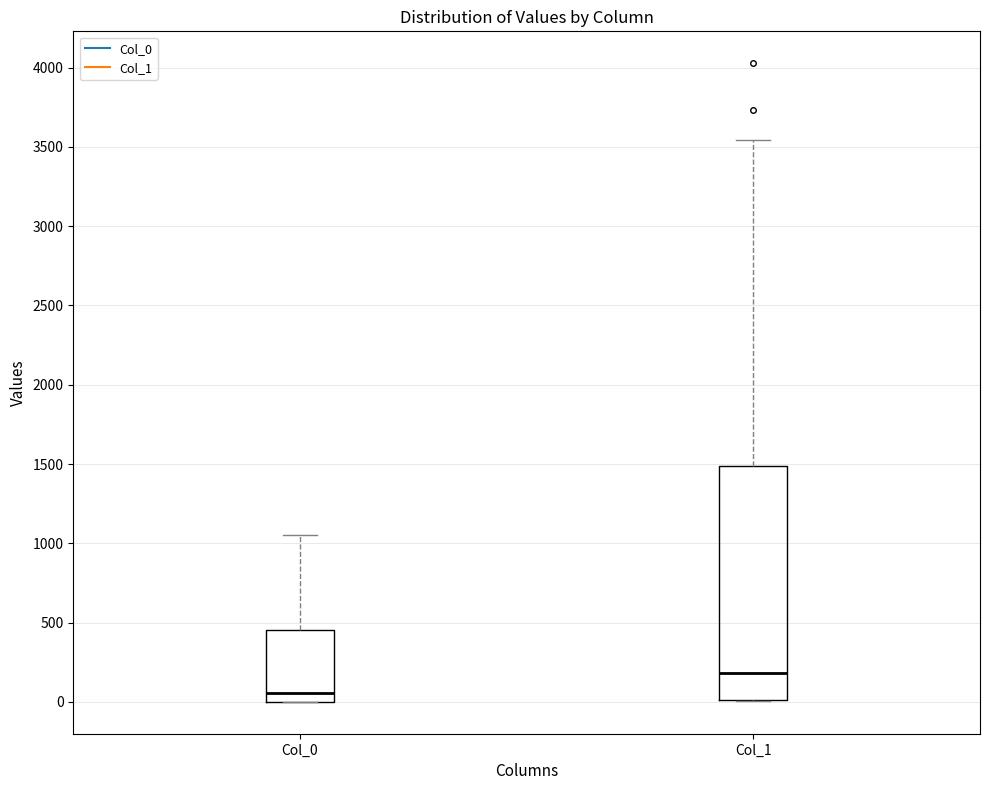

Which box's median line is the lowest?

Col_0